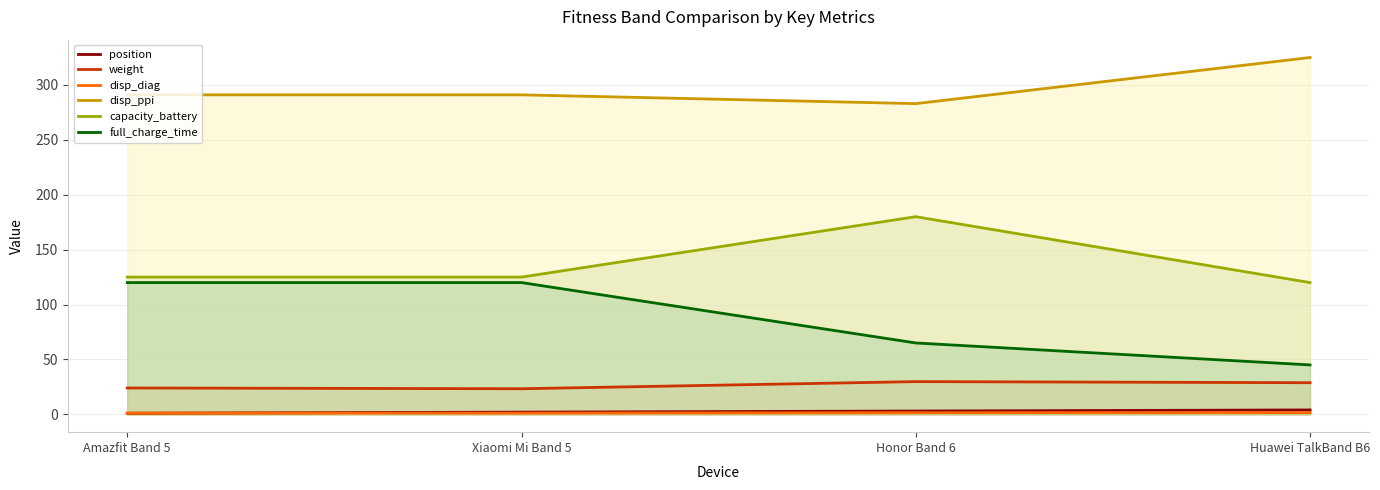

Reading left to right, list all the values displayed in this chart.

position: 1.0	2.0	3.0	4.0
weight: 24.0	23.3	29.8	28.8
disp_diag: 1.1	1.1	1.5	1.5
disp_ppi: 291.0	291.0	283.0	325.0
capacity_battery: 125.0	125.0	180.0	120.0
full_charge_time: 120.0	120.0	65.0	45.0